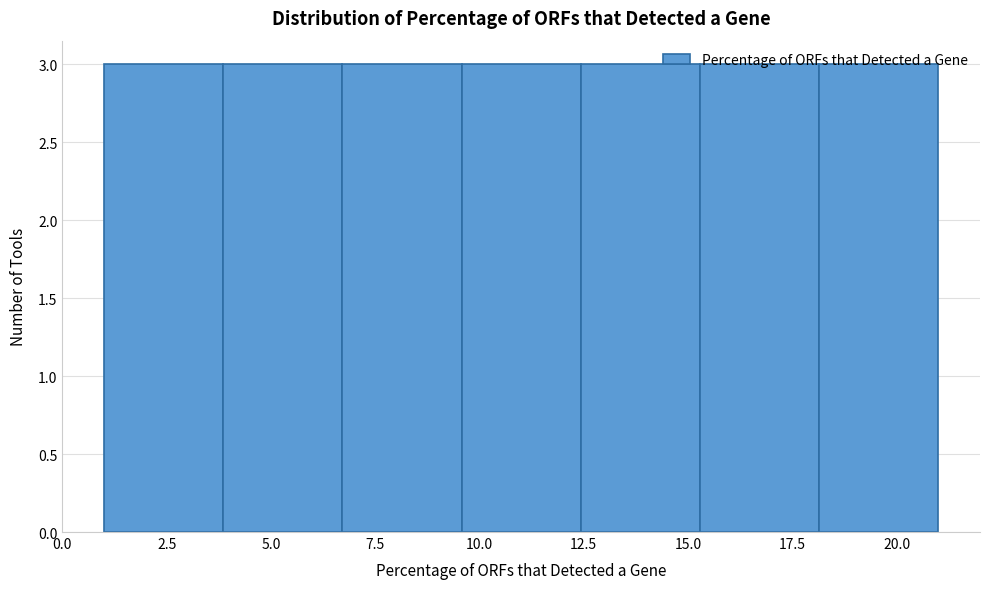

How tall is the bar that spans 15.5 to 18.0 on the x-axis? Neither the bar edges nor the heights are printed on the chart, so give them approximately, as read against the axes.

3